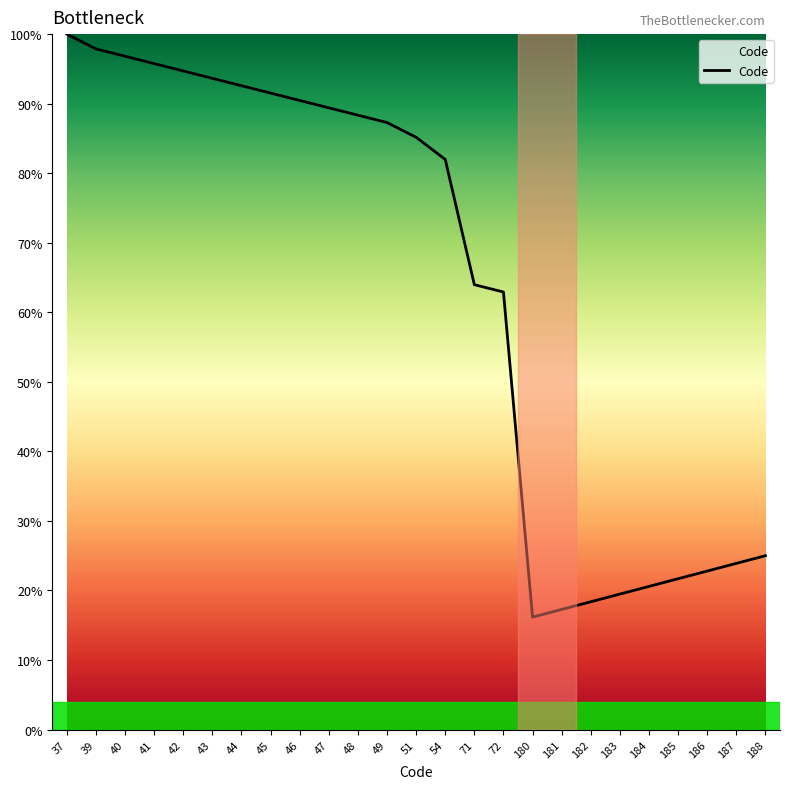

How many lines are shown in the chart?

1